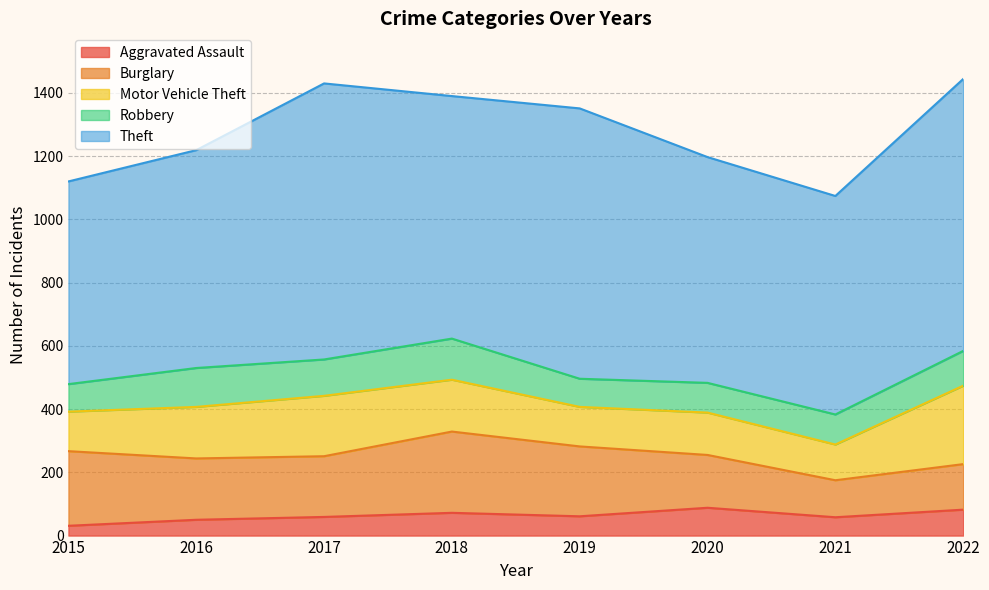

What is the value of the Robbery point at the 4th from the left?

130